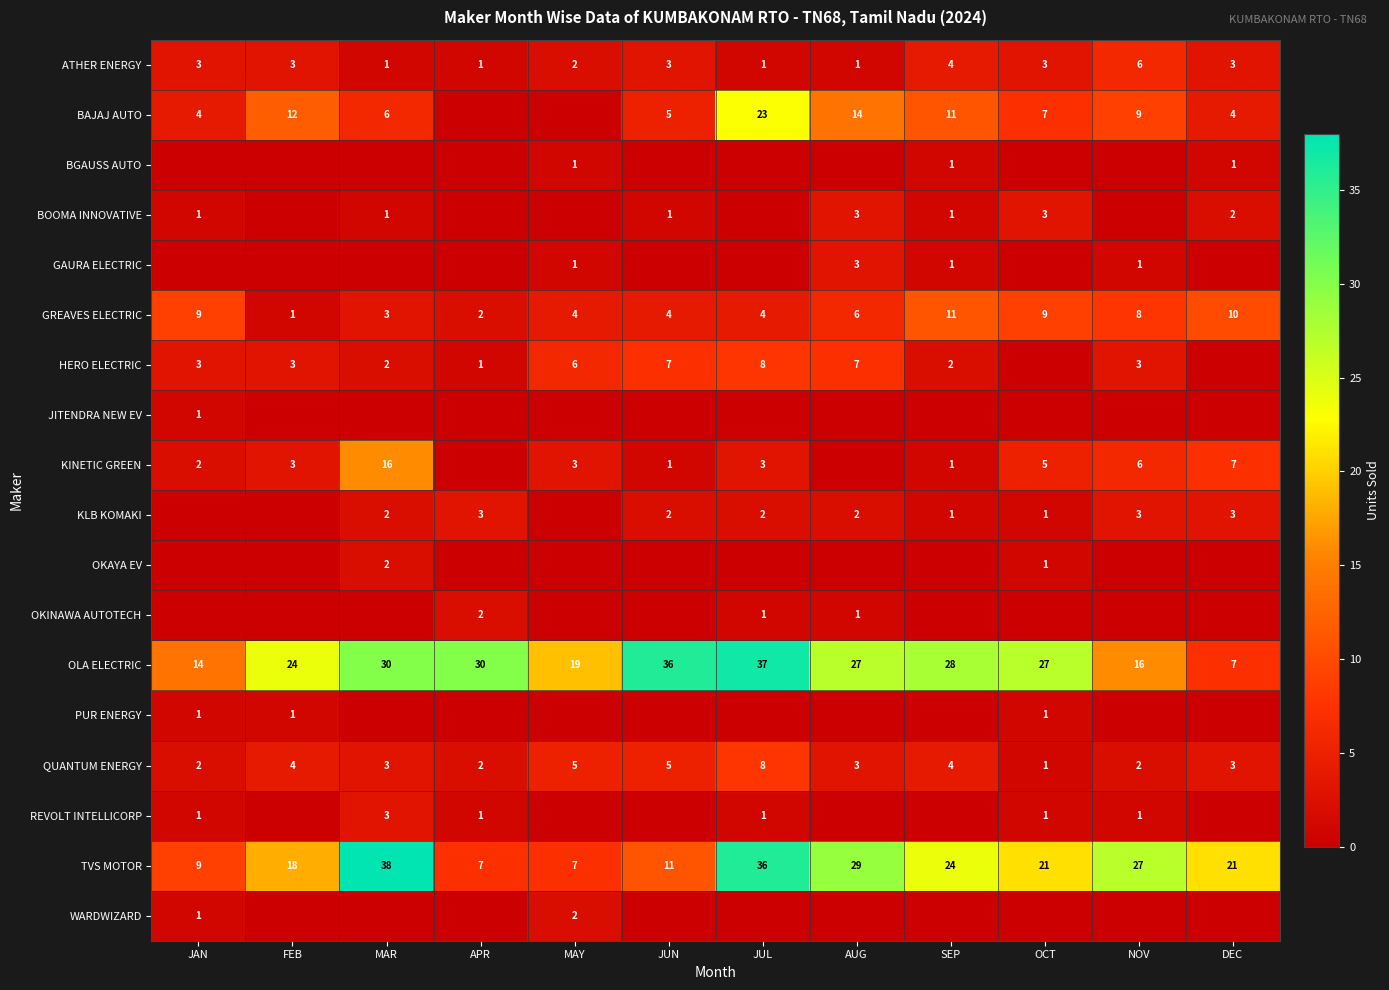

Which has a higher value, DEC or NOV?

NOV